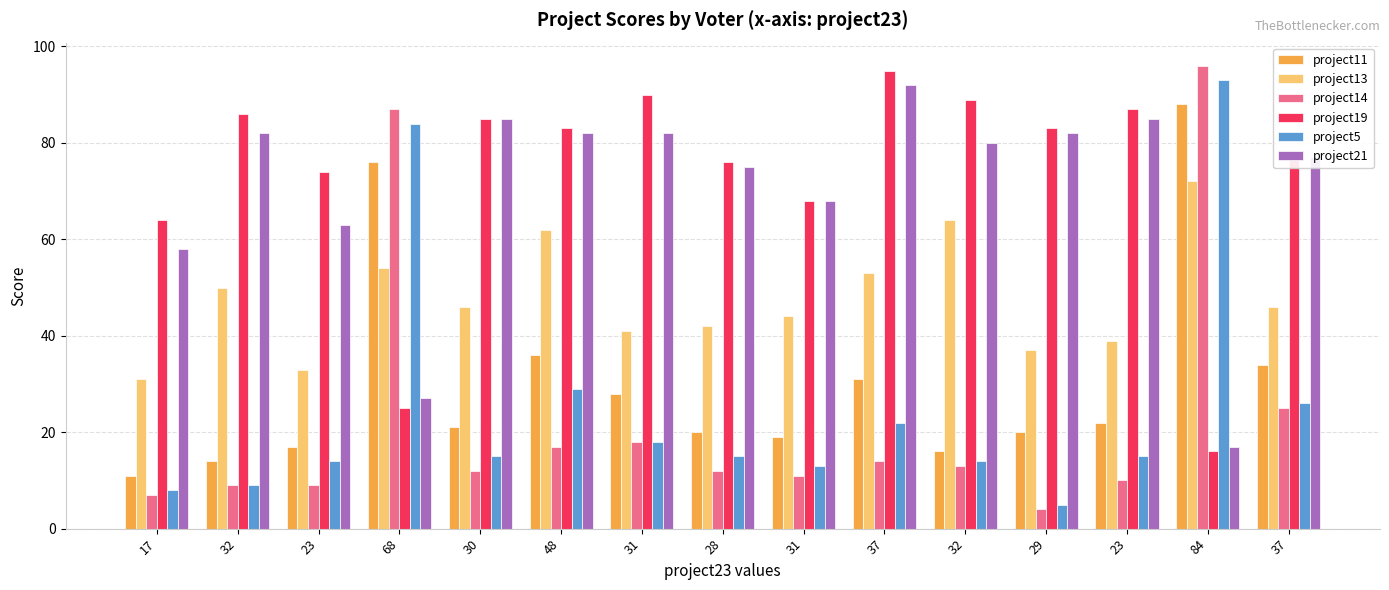

How many distinct data groups are displayed?

6